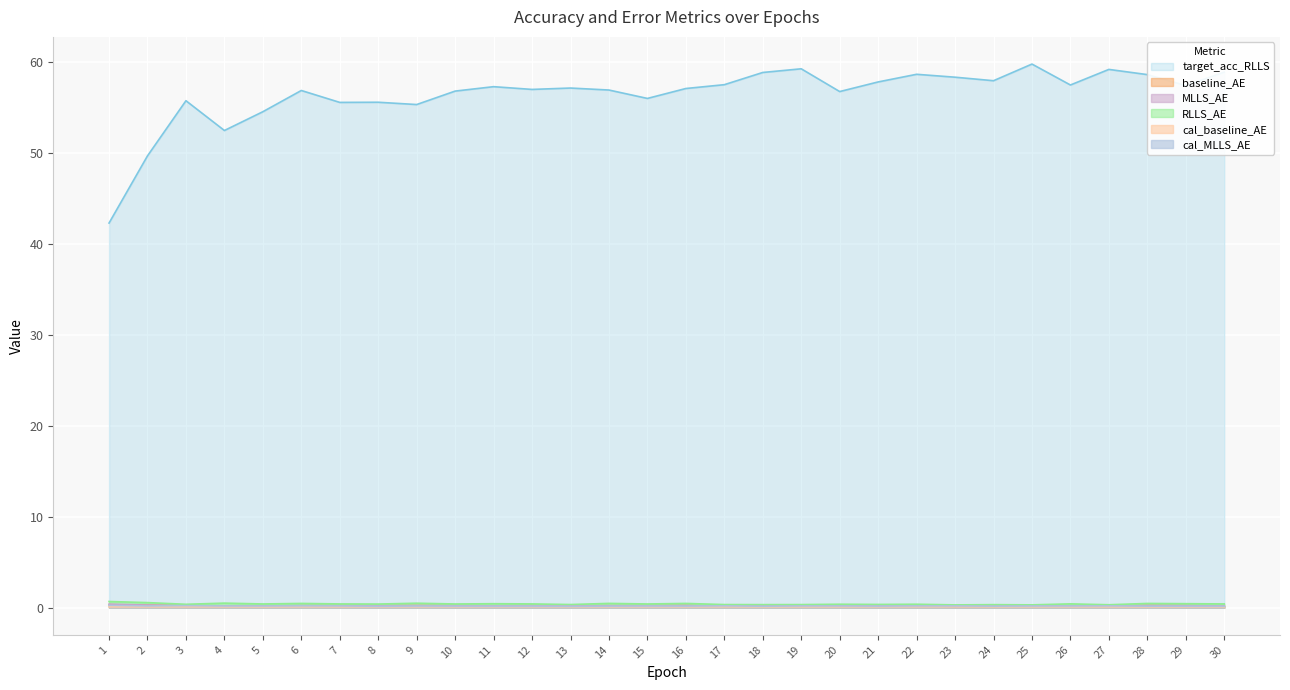

True or false: baseline_AE has a value of 0.3 at 13.

False